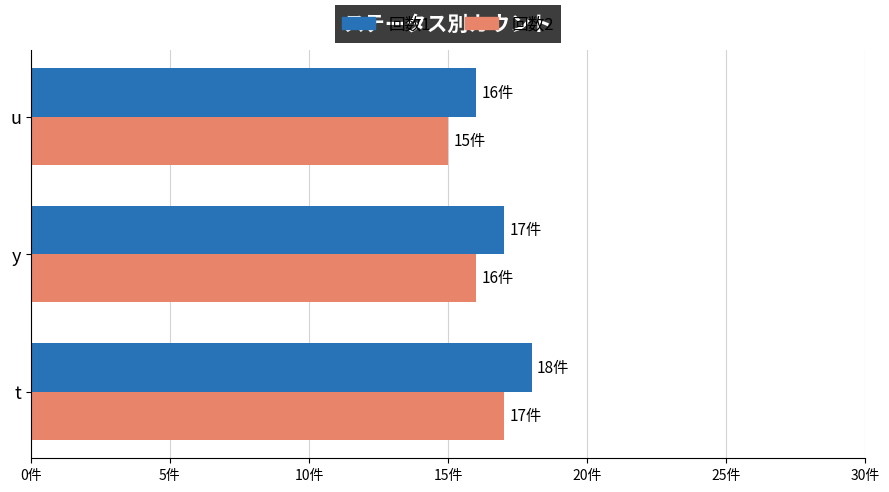

Rank the categories by 回数2 value from lowest to highest.

u, y, t